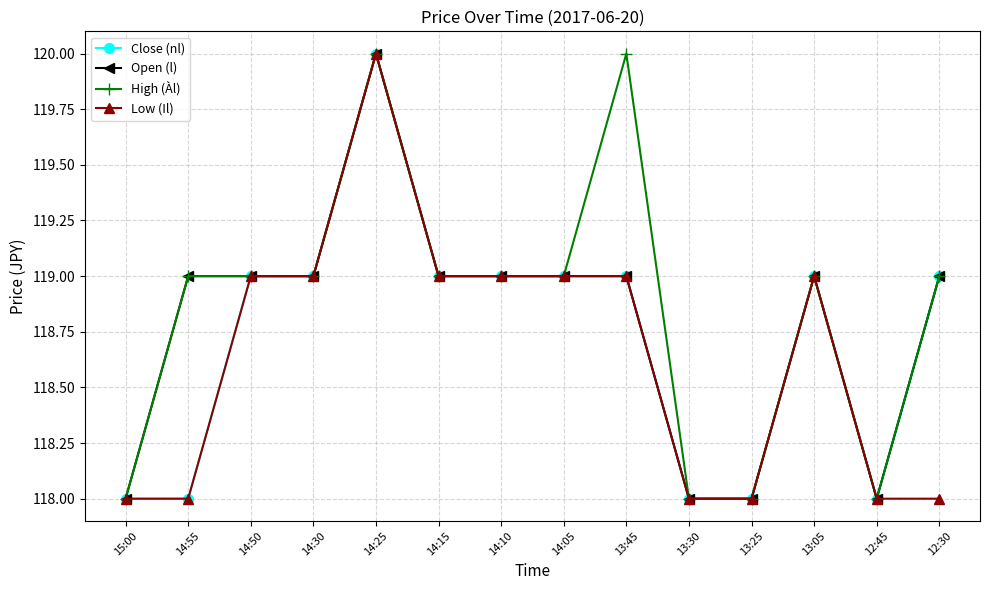

List the series in order of their overall mean, highest first.

High (Àl), Open (l), Close (nl), Low (Il)